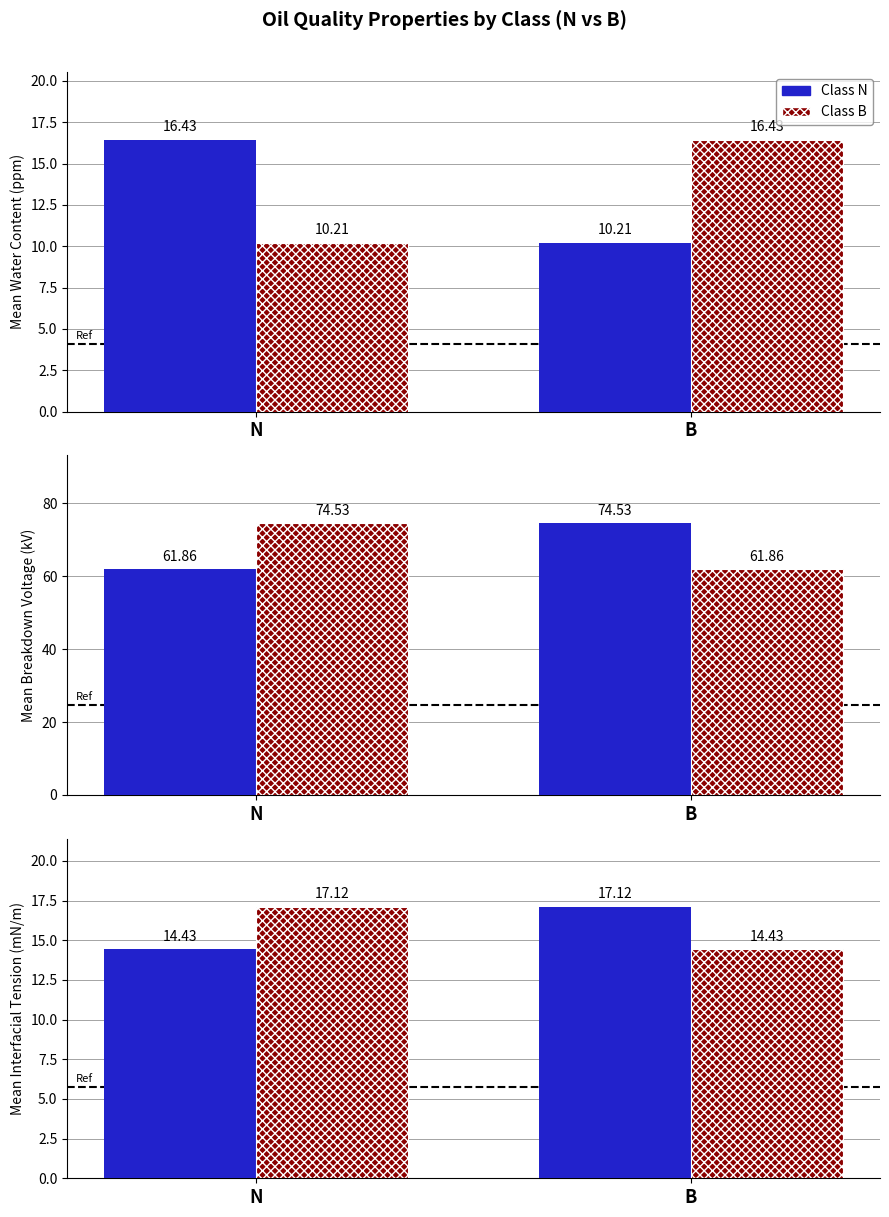

What are all the series names shown in the legend?

N, B